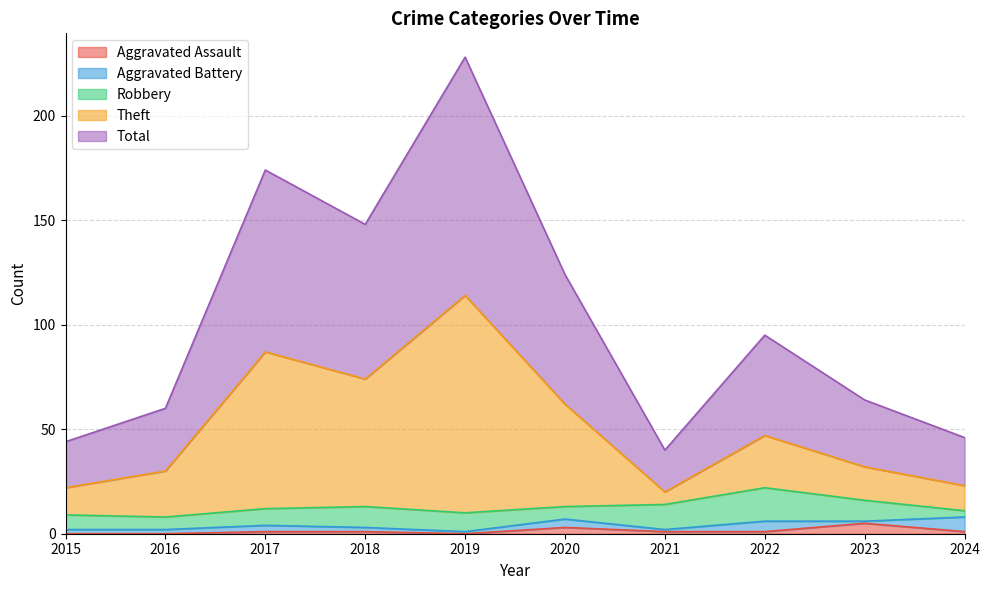

At which label does Total first exceed 95?

2017